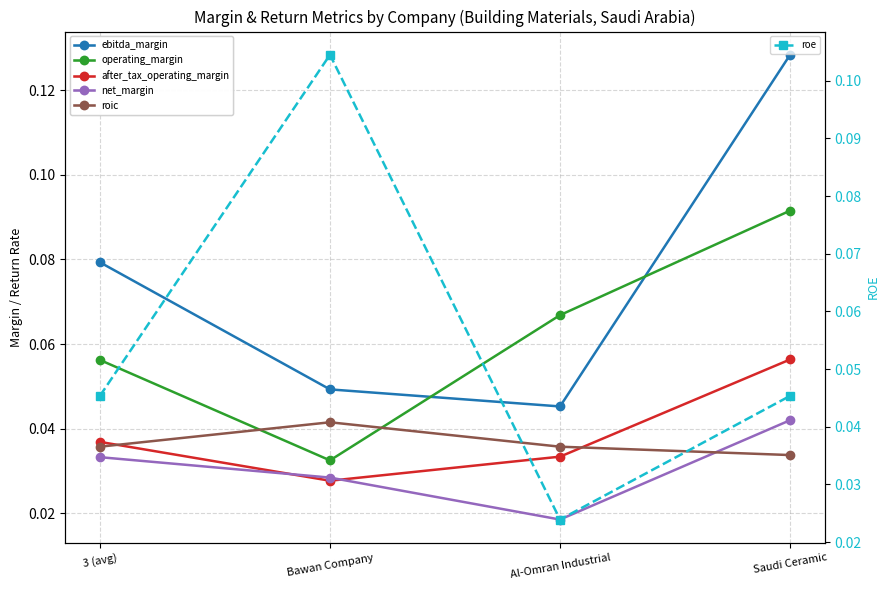

Reading left to right, list all the values displayed in this chart.

ebitda_margin: 0.1	0.0	0.0	0.1
operating_margin: 0.1	0.0	0.1	0.1
after_tax_operating_margin: 0.0	0.0	0.0	0.1
net_margin: 0.0	0.0	0.0	0.0
roic: 0.0	0.0	0.0	0.0
roe: 0.0	0.1	0.0	0.0